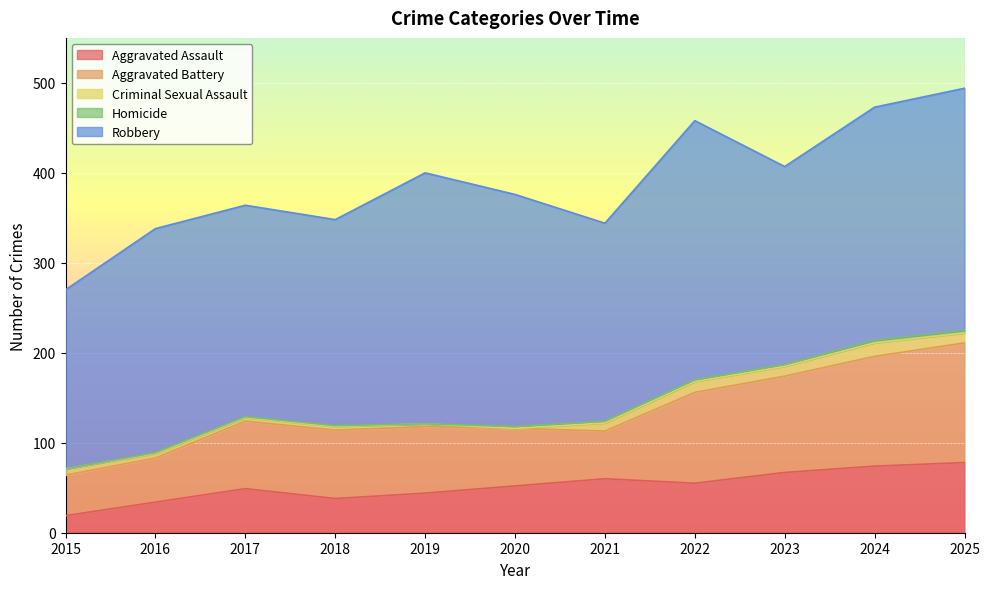

At which category does Robbery reach its first local peak?

2016